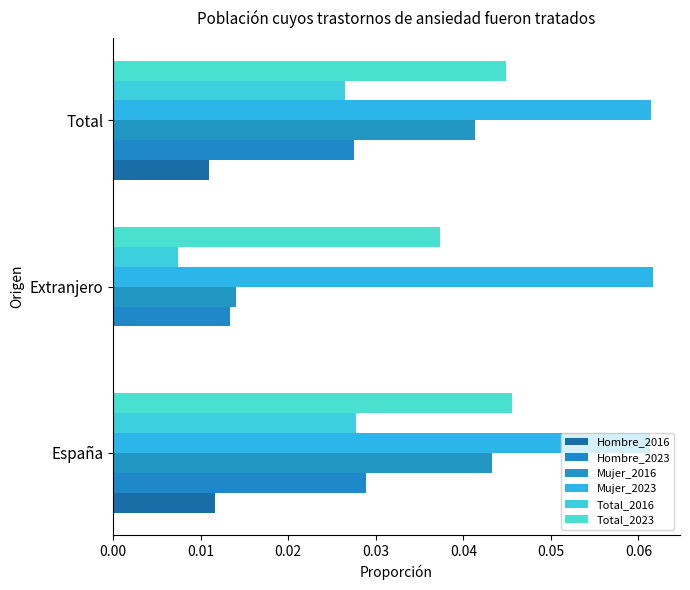

What is the sum of all Total_2016 values?

0.1